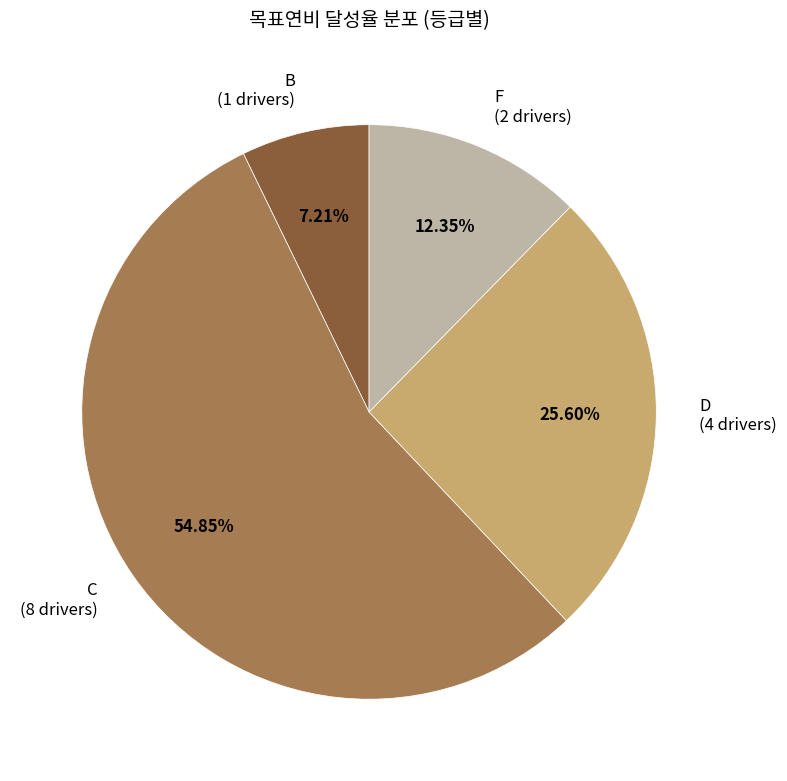

Approximately how many times larger is the value at C (8 drivers) compared to B (1 drivers)?

7.6